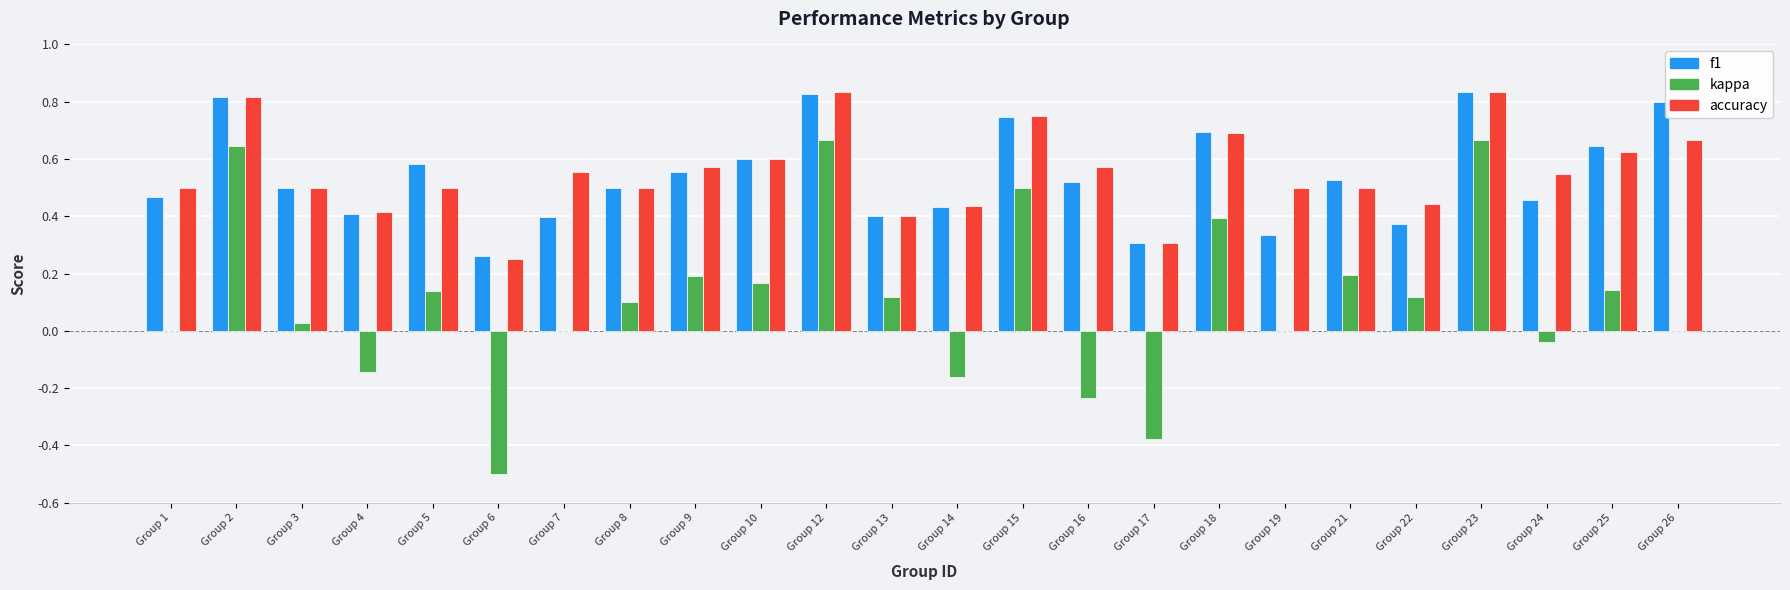

The value of kappa at Group 17 is -0.6. True or false?

False